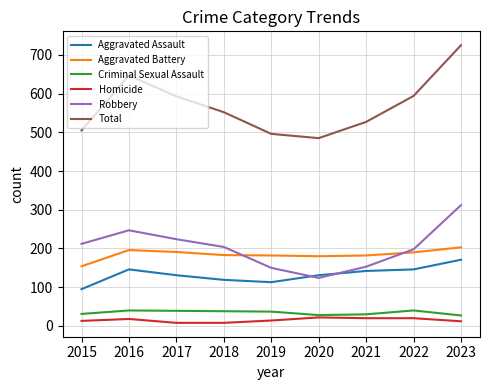

True or false: Aggravated Assault has more than 0 interior local peaks.

True